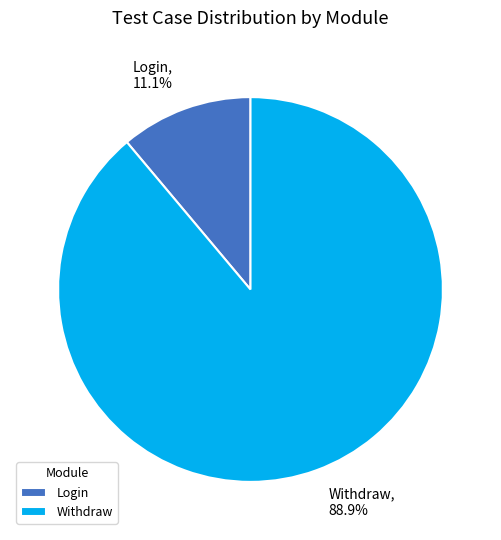

Between Withdraw and Login, which is larger?

Withdraw